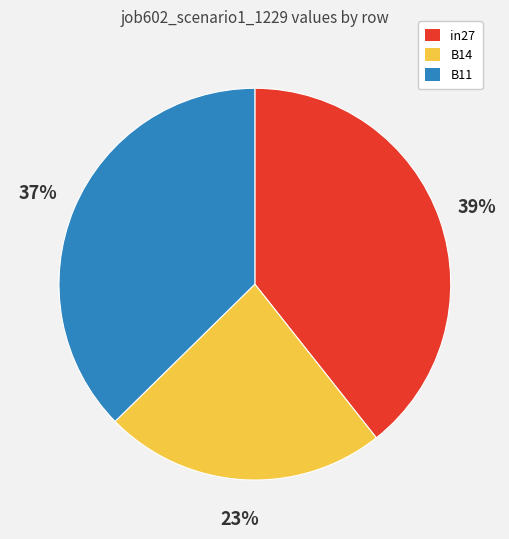

Which category has the biggest portion of the pie?

in27